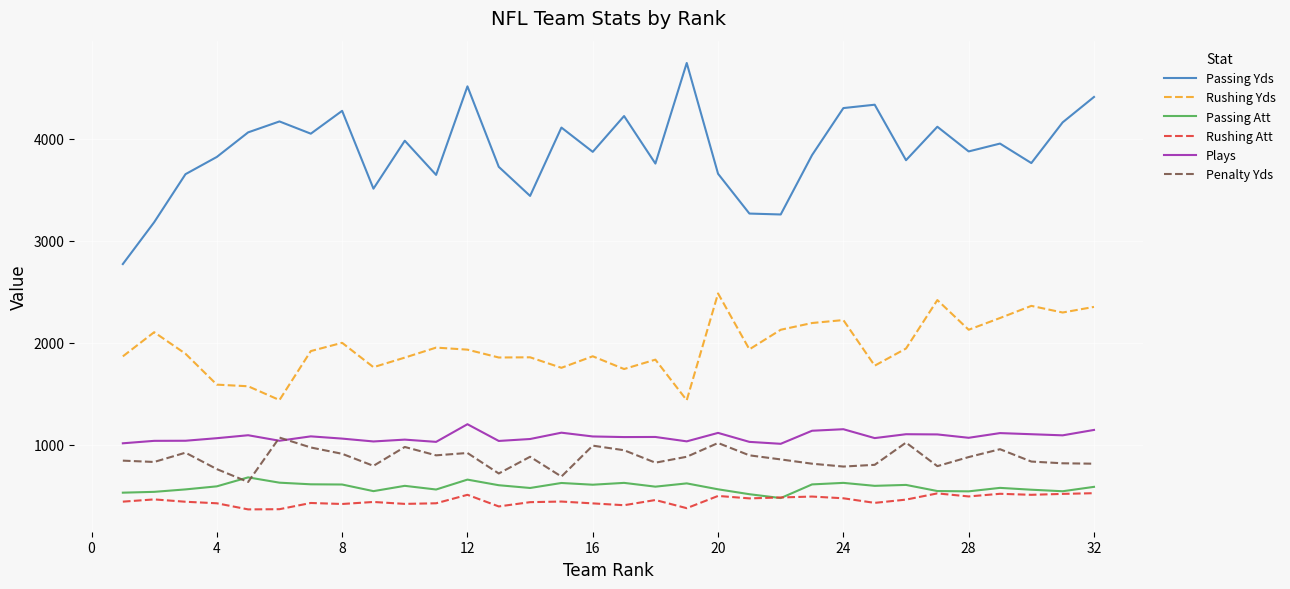

True or false: Penalty Yds and Rushing Yds intersect in this chart.

False